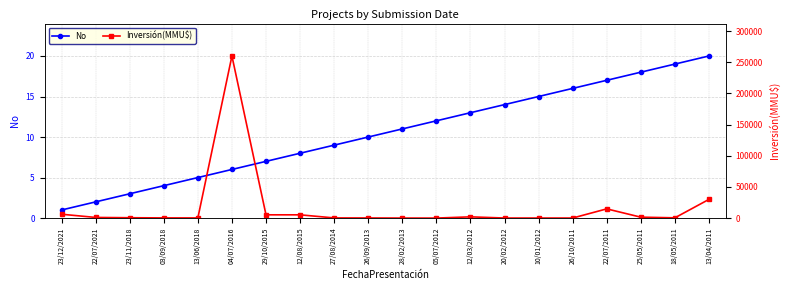

What is the highest value of the No series?

20